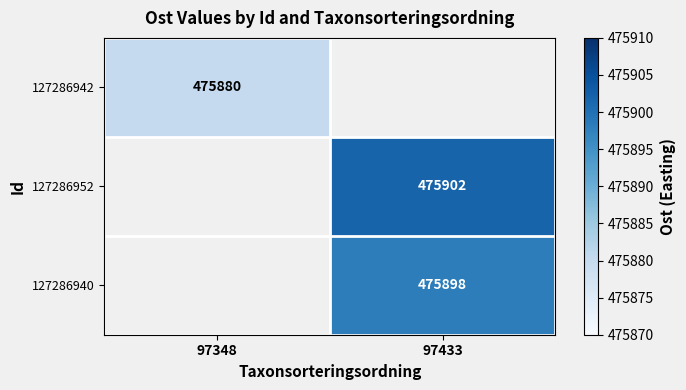

At how many categories does at least one series exceed 475885?

1